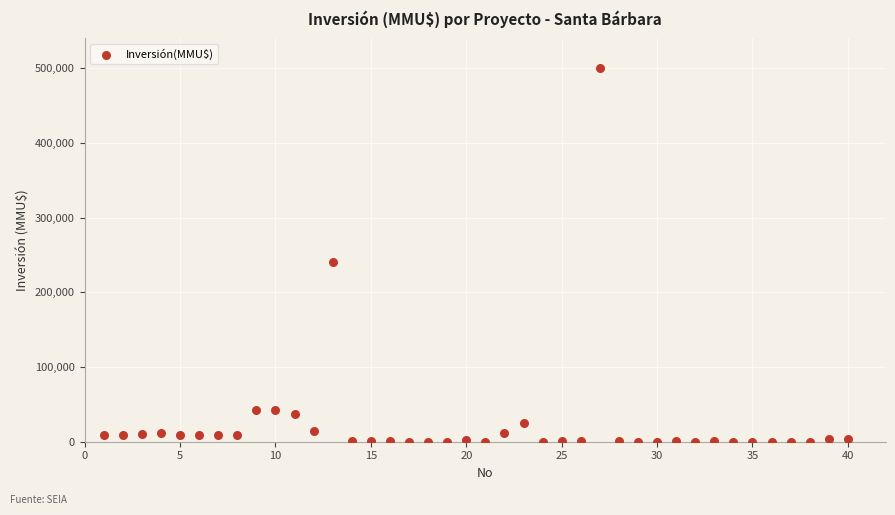

What is the range of X values (max minus min)?

39